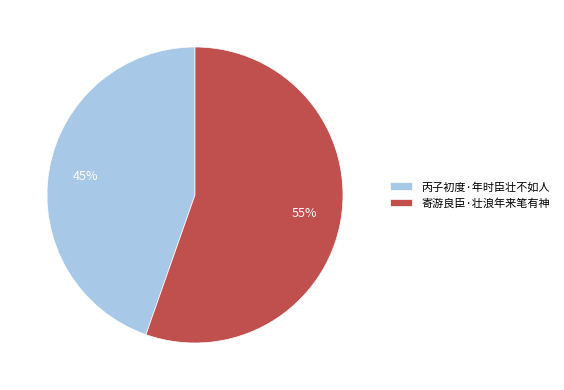

Between 丙子初度·年时臣壮不如人 and 寄游良臣·壮浪年来笔有神, which is larger?

寄游良臣·壮浪年来笔有神